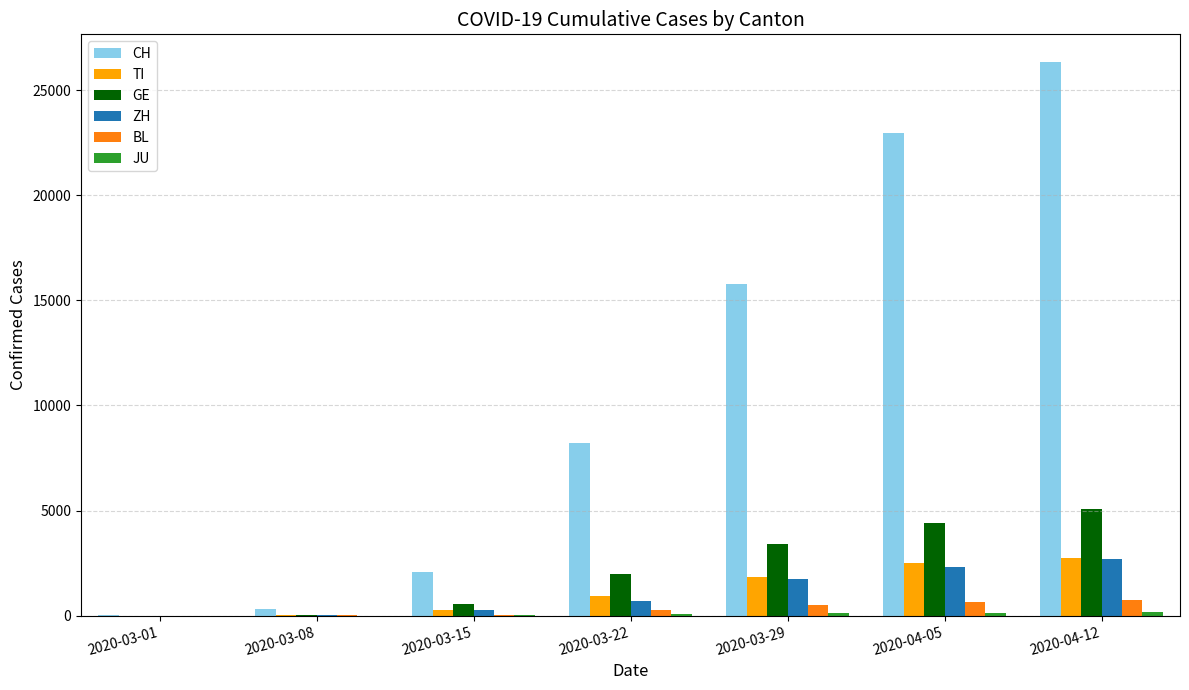

What is the highest value of the TI series?

2735